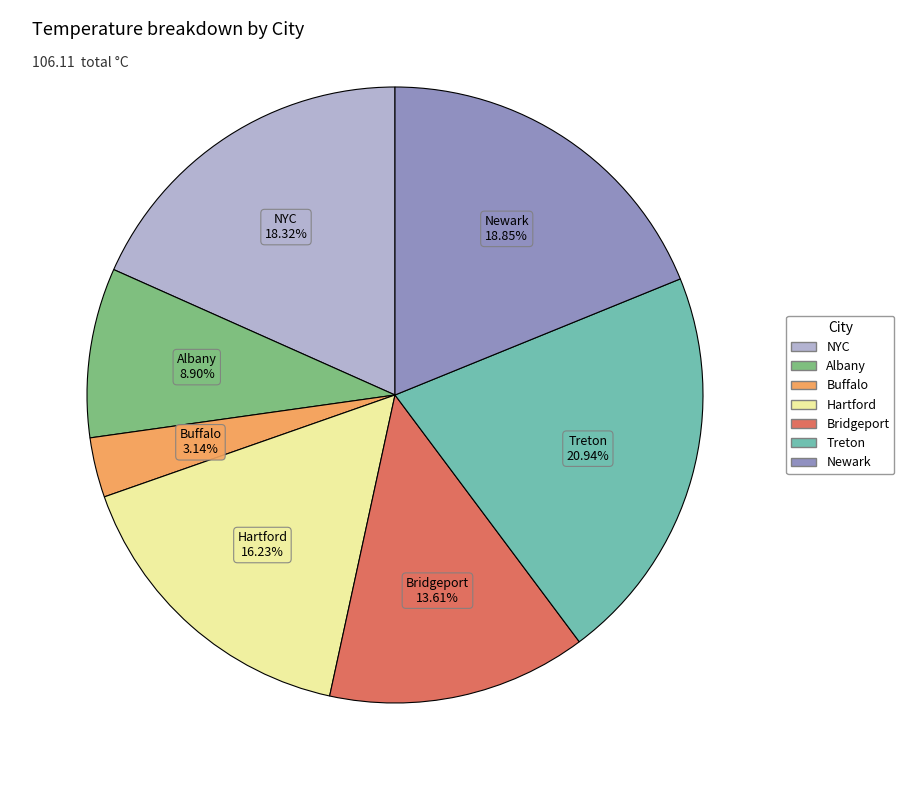

To the nearest percent, what is the combined percentage of Buffalo and Newark?

22%